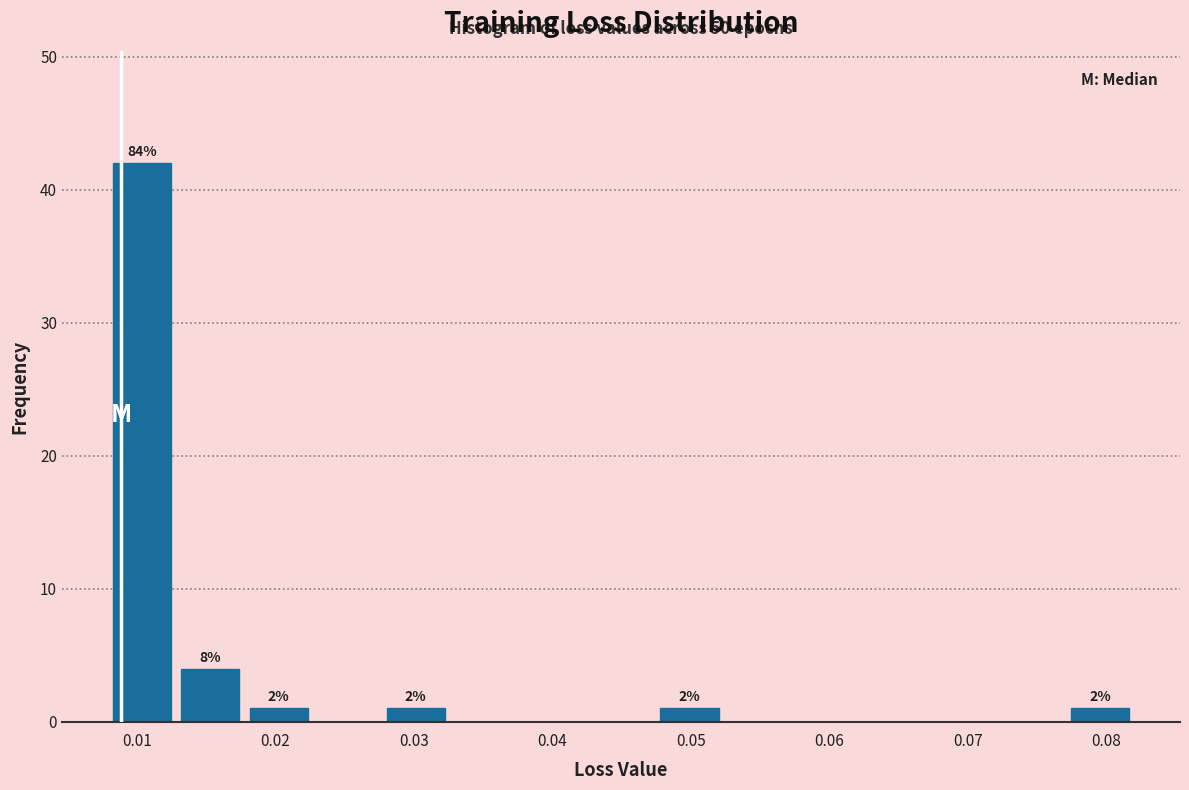

Over which range of the x-axis is the bar tallest?

0.008 to 0.013